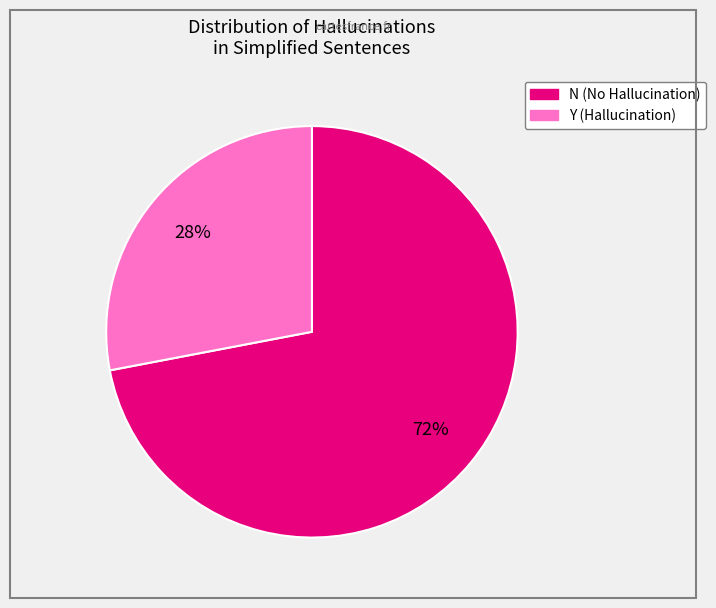

Rank the categories by value from highest to lowest.

N, Y